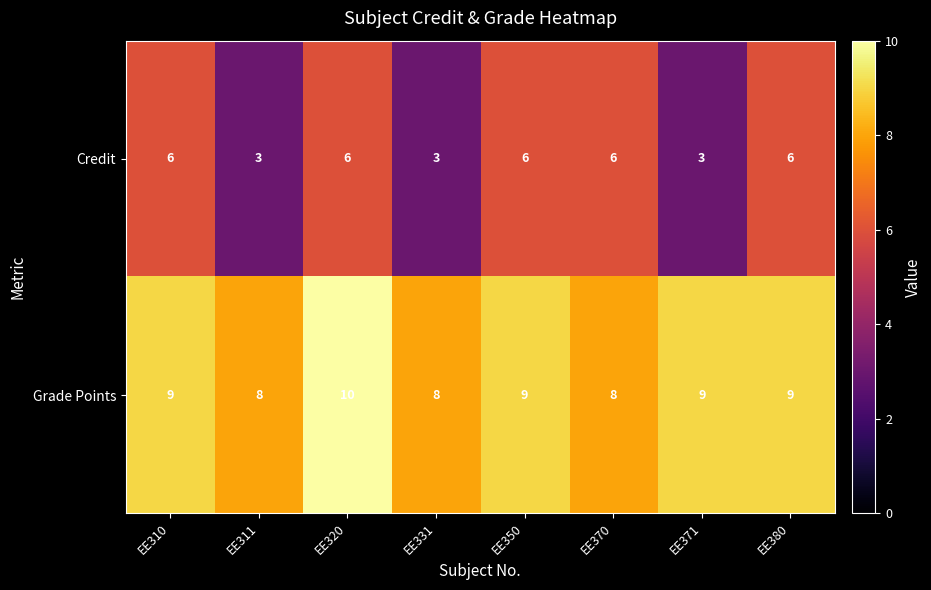

At which category is the sum across all series the highest?

EE320